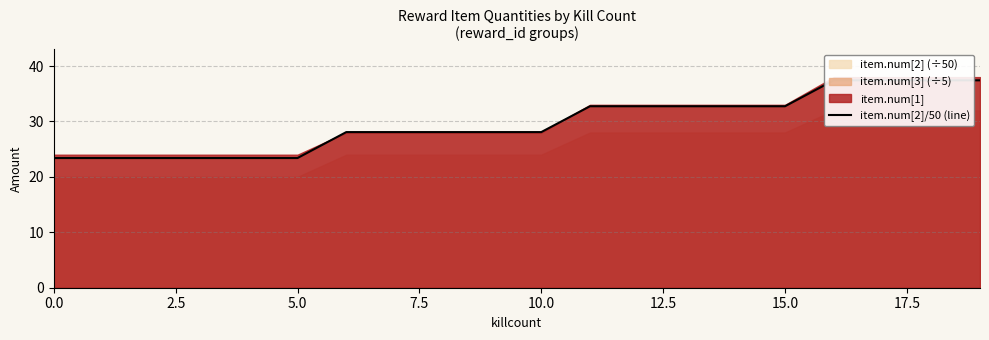

True or false: there are more than 1 points higher than both neighbors.

False